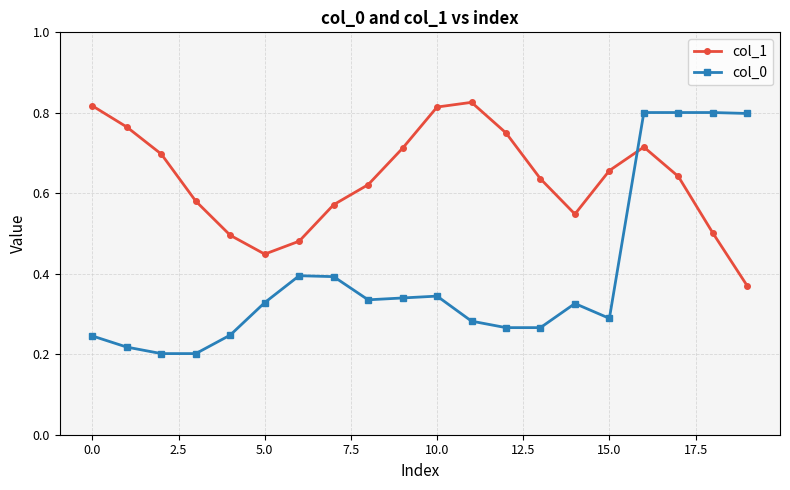

How many intersections are there between col_0 and col_1?

1